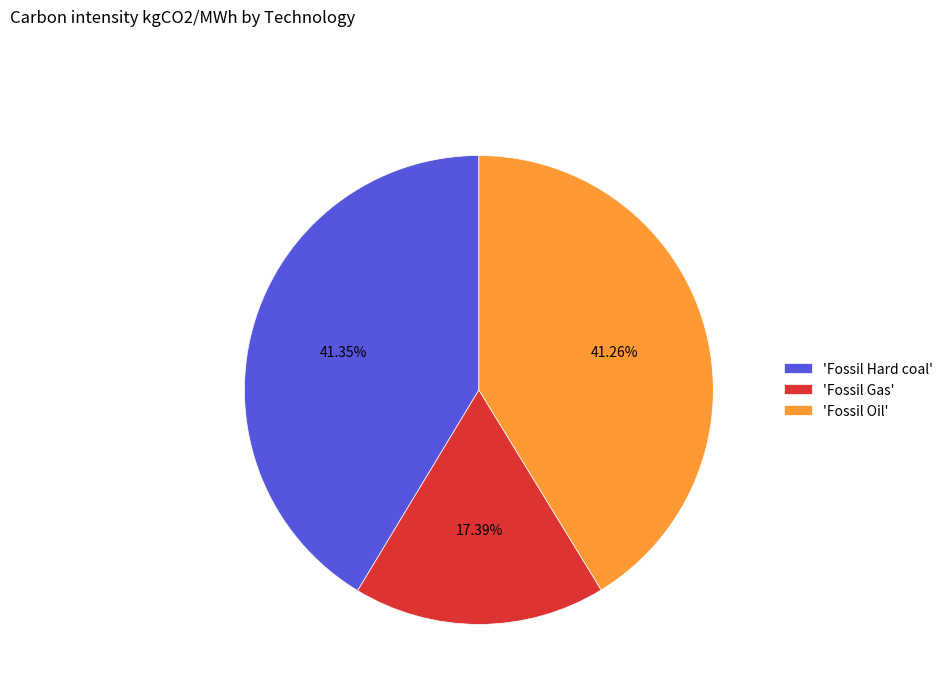

What is the smallest slice in the pie chart?

'Fossil Gas'